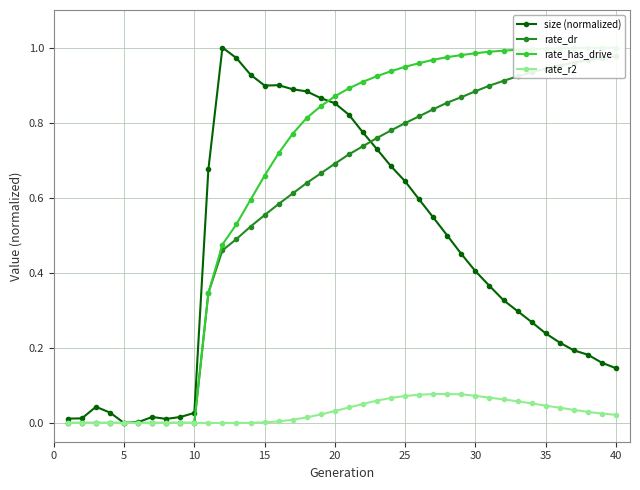

The size (normalized) series shows 0.4 at 35. True or false?

False